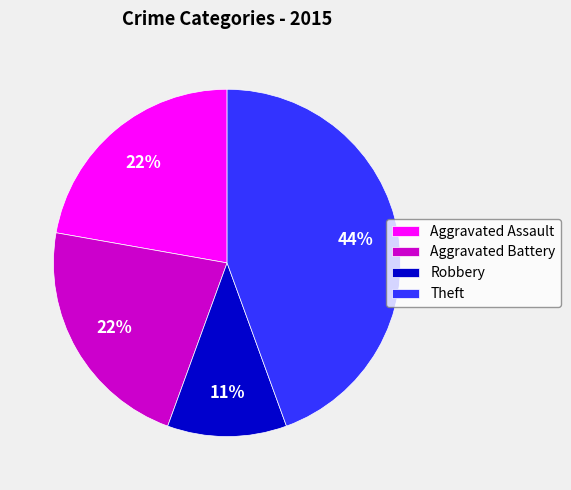

To the nearest percent, what is the average slice percentage?

25%